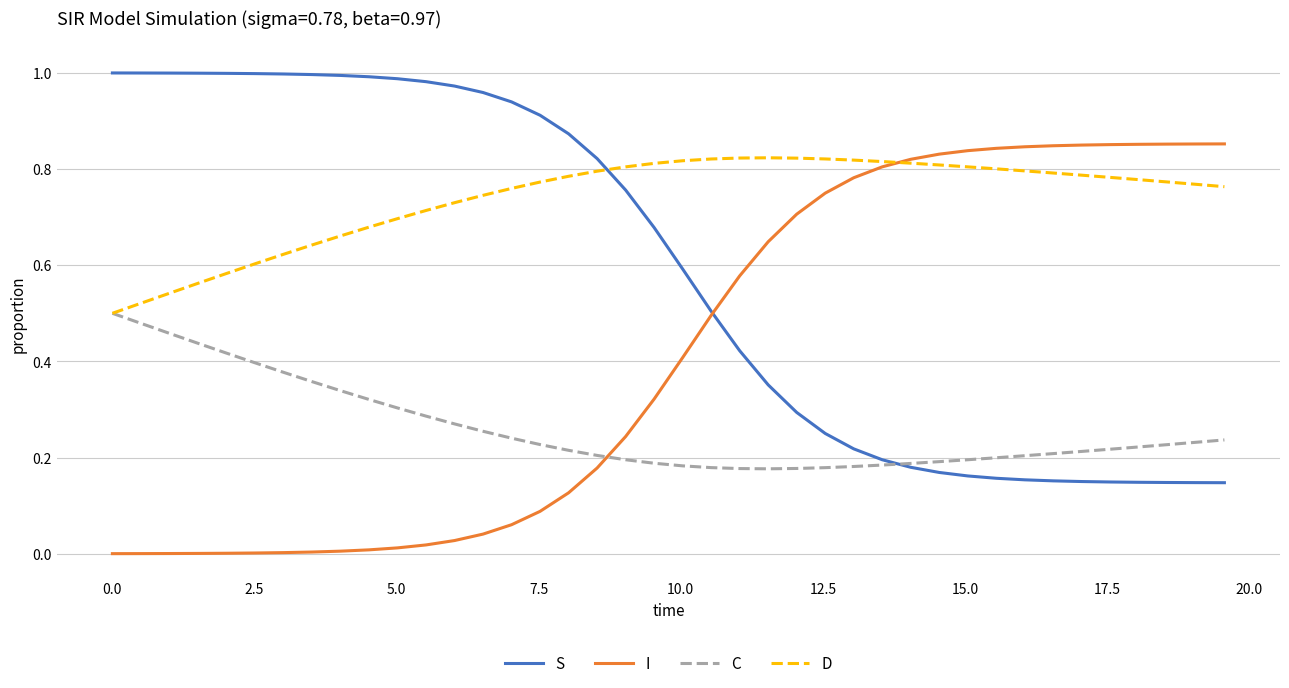

Which series has the largest total across all categories?

D